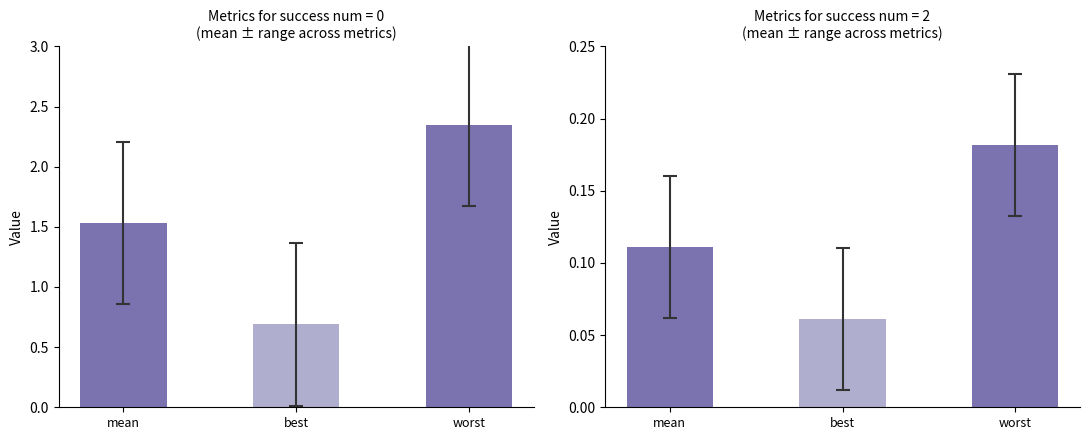

List the series in order of their overall mean, highest first.

success_num_0, success_num_2